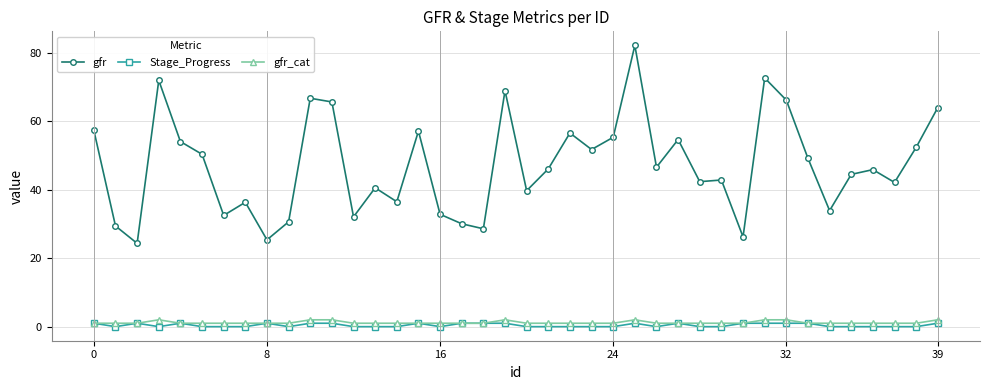

Which series has the largest total across all categories?

gfr